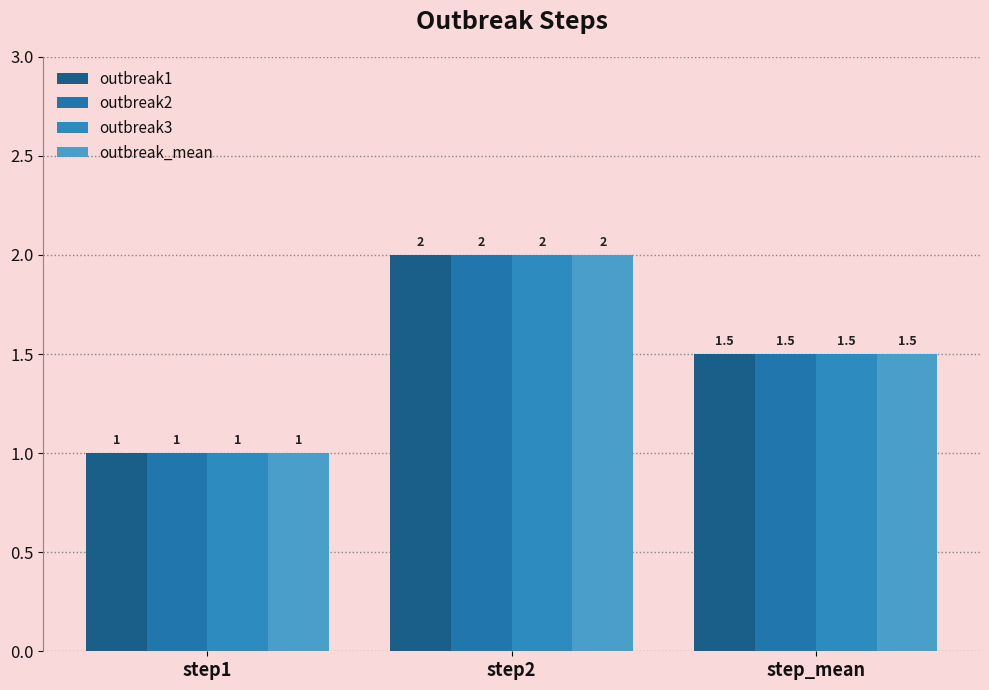

How many bars are there in each group?

4